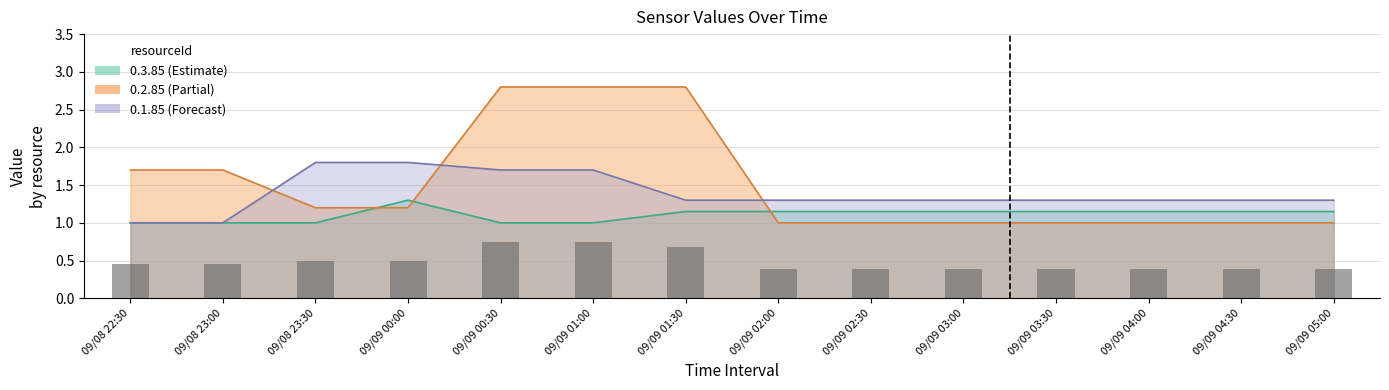

At which label is 0.3.85 closest to 1?

09/08 22:30